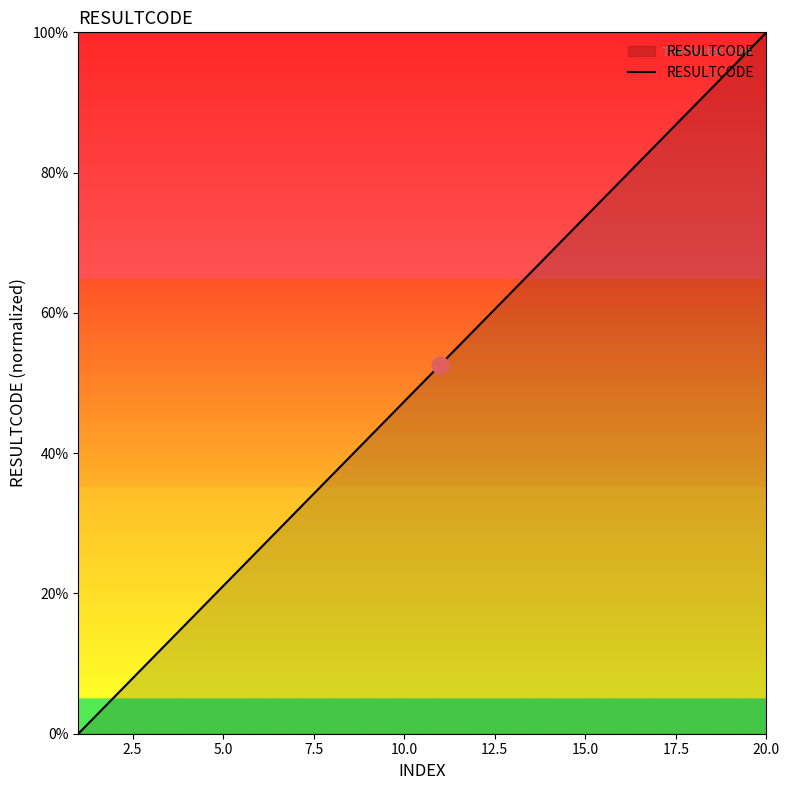

What is the greatest value displayed?

100.0